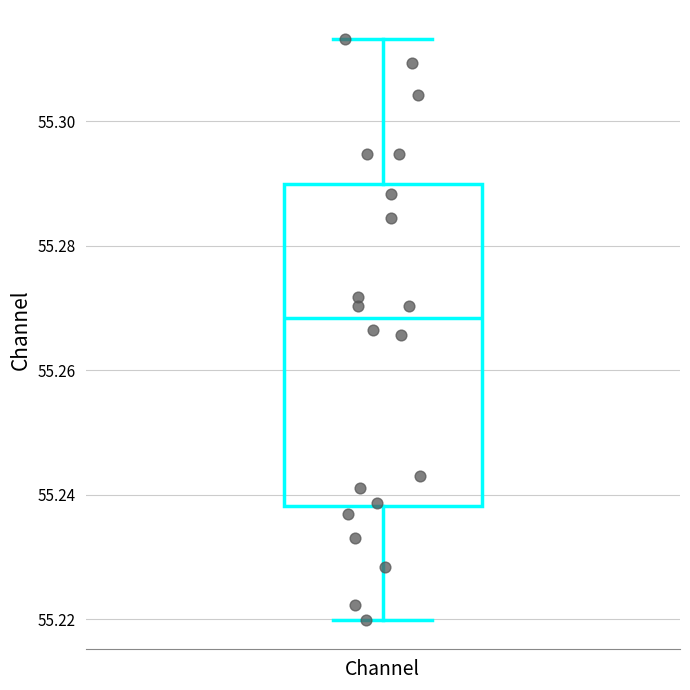

Where does the median line of the box for Channel sit on the y-axis? The values are not printed on the chart, so give them approximately, as read against the axis.

55.268